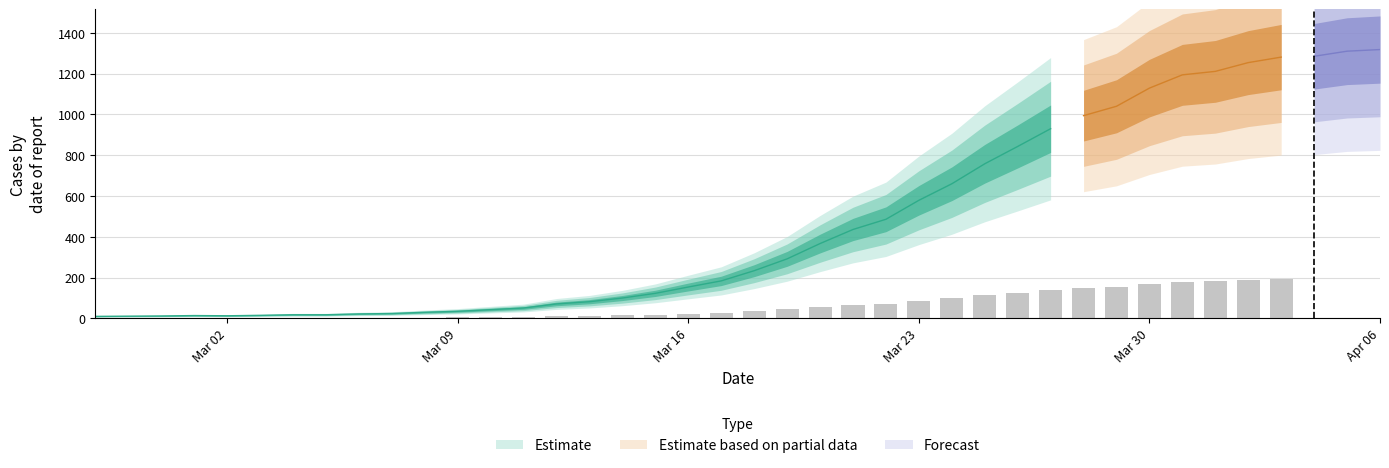

Does the chart contain any negative values?

No